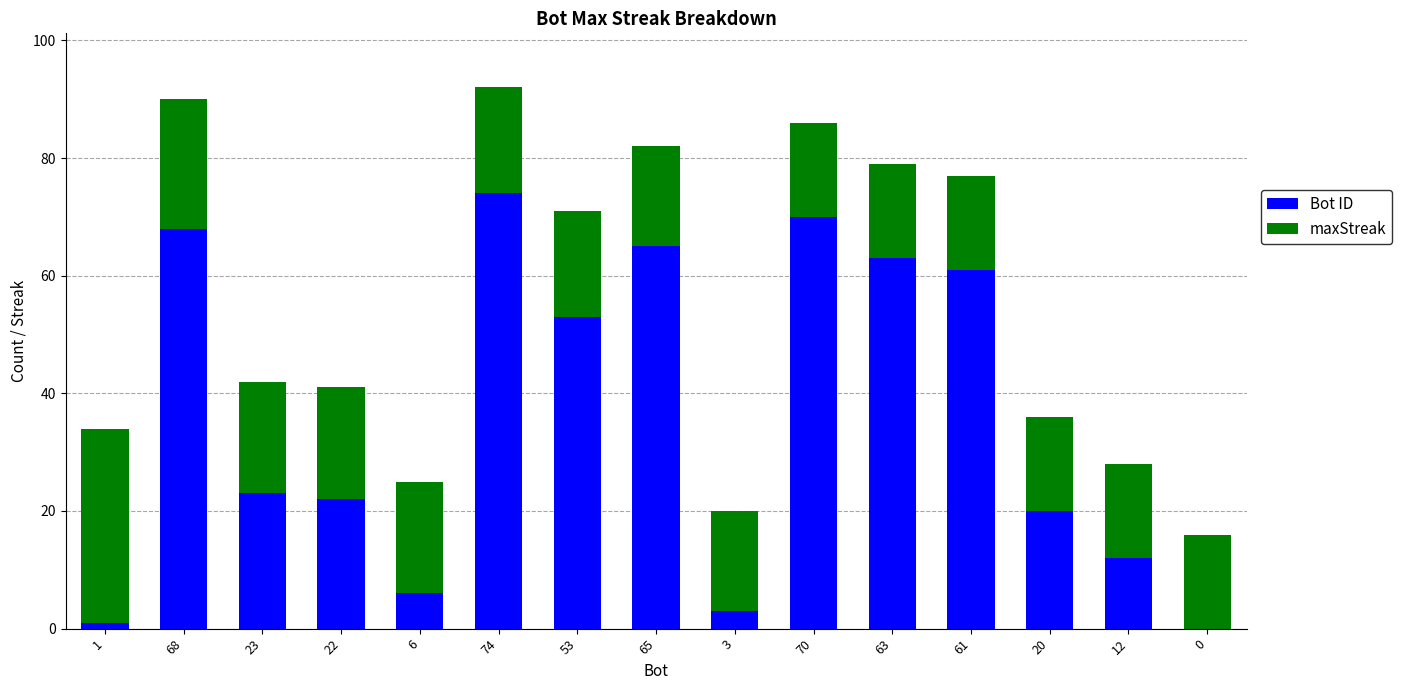

True or false: Bot ID has a value of 95 at 65.

False